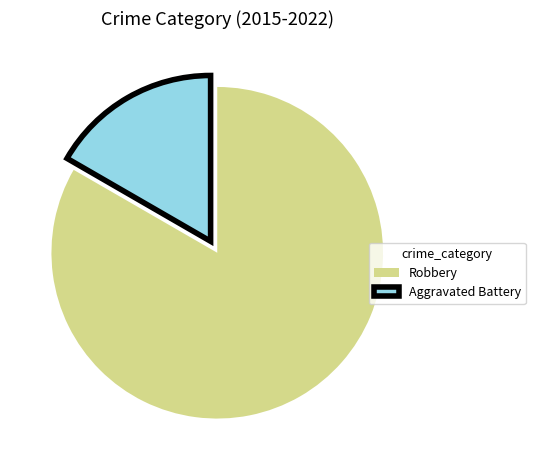

Rank the categories by value from highest to lowest.

Robbery, Aggravated Battery